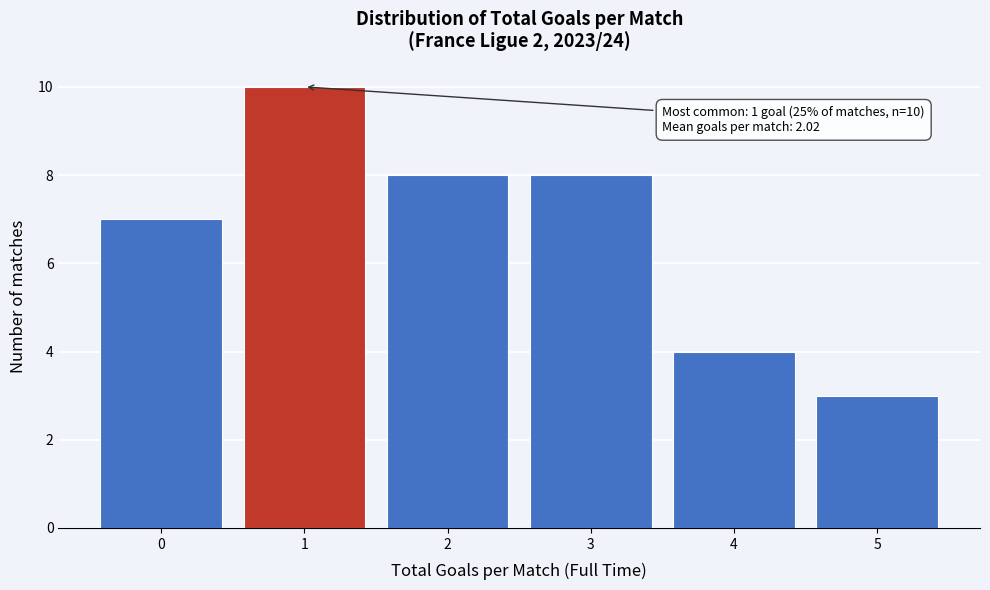

Which range on the x-axis has the tallest bar?

0.5 to 1.5